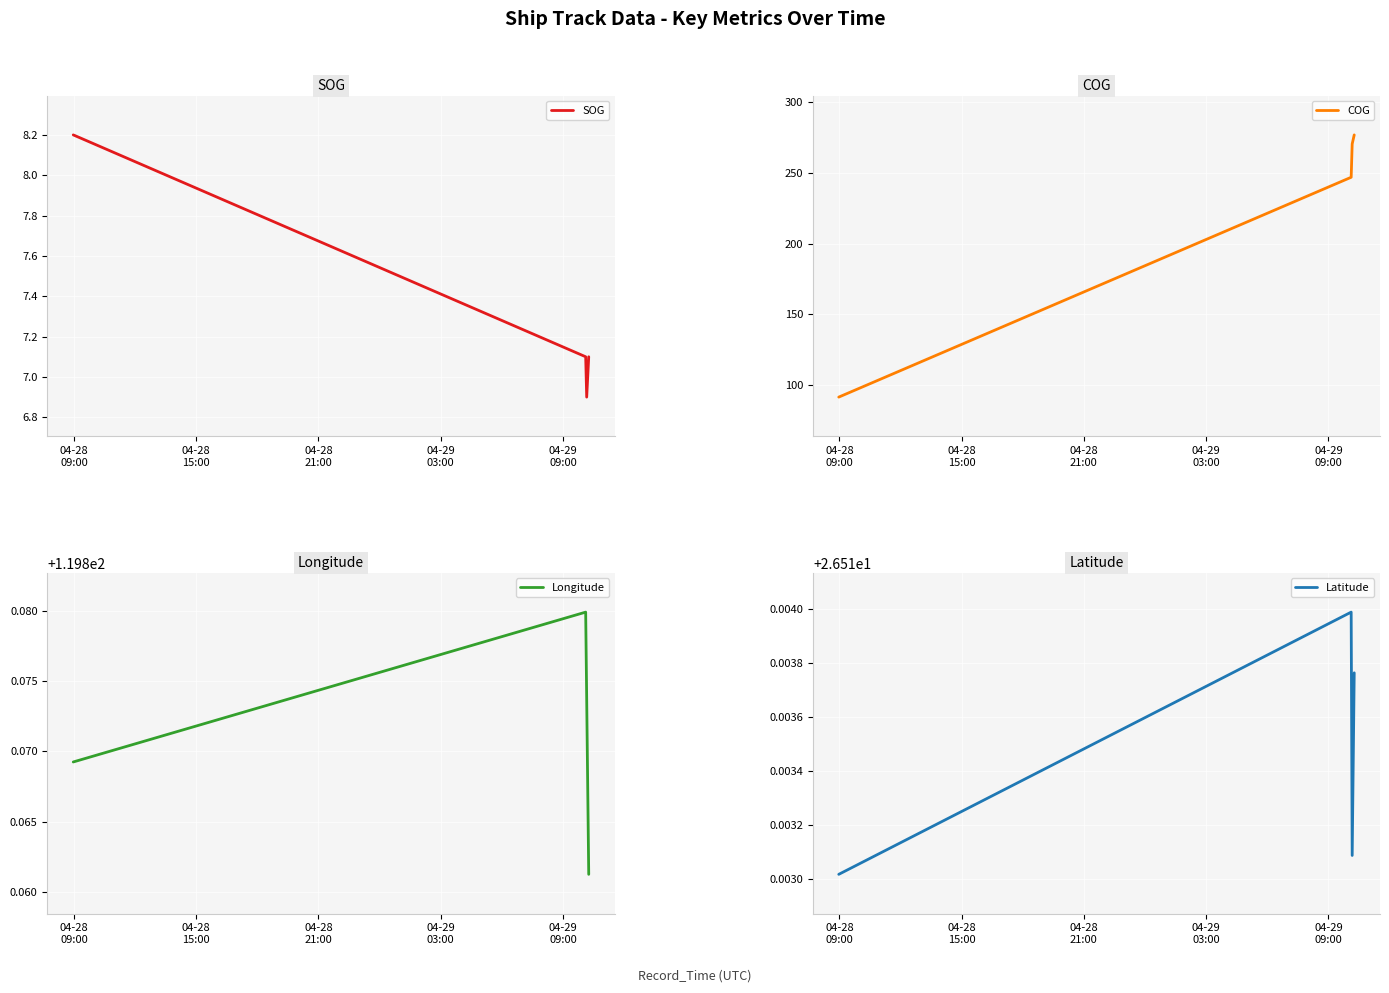

What are all the series names shown in the legend?

SOG, COG, Longitude, Latitude